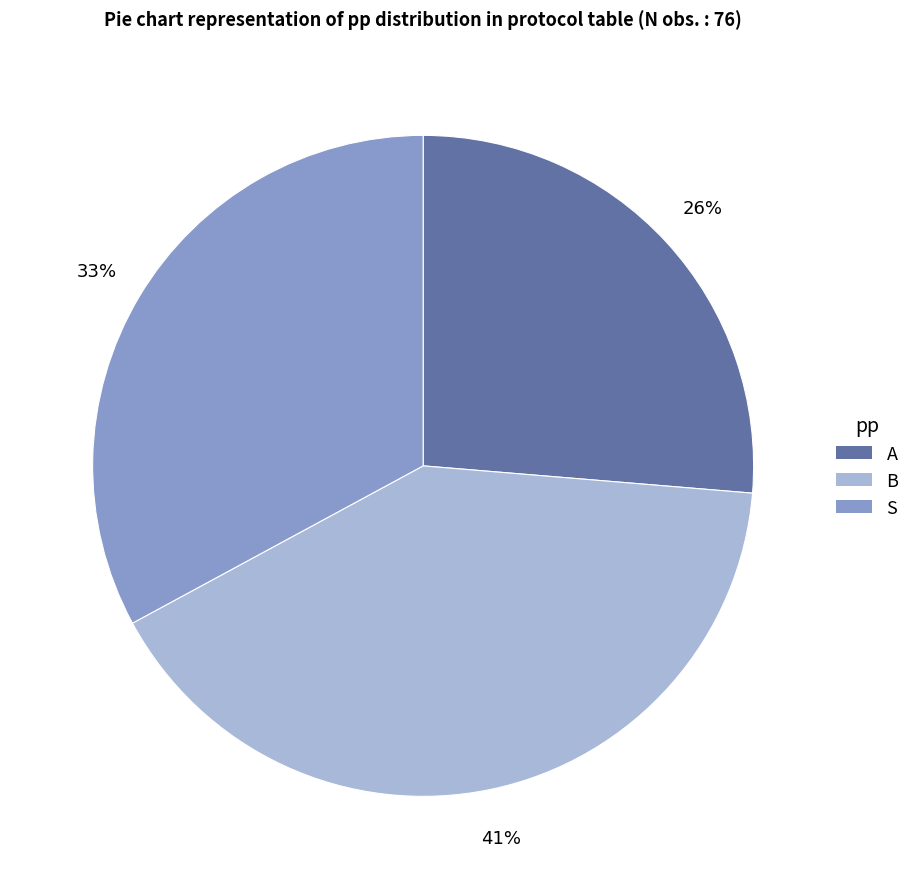

Is there a majority slice in this chart?

No